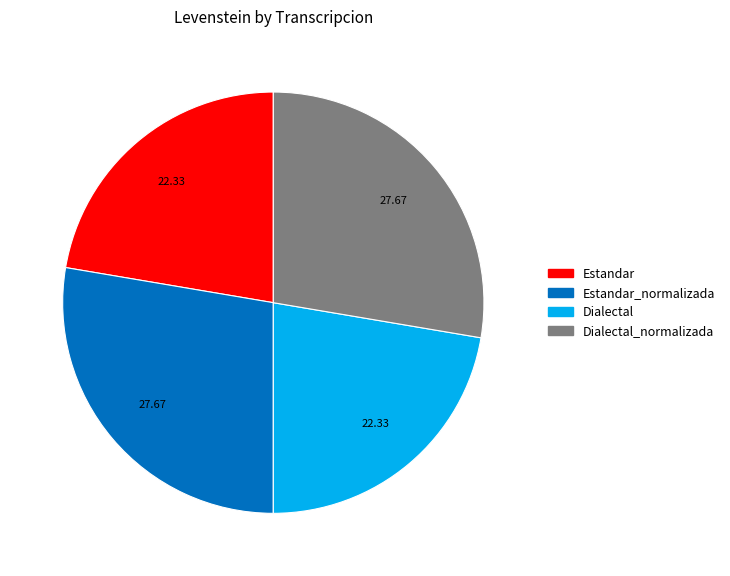

Does any single category account for the majority?

No